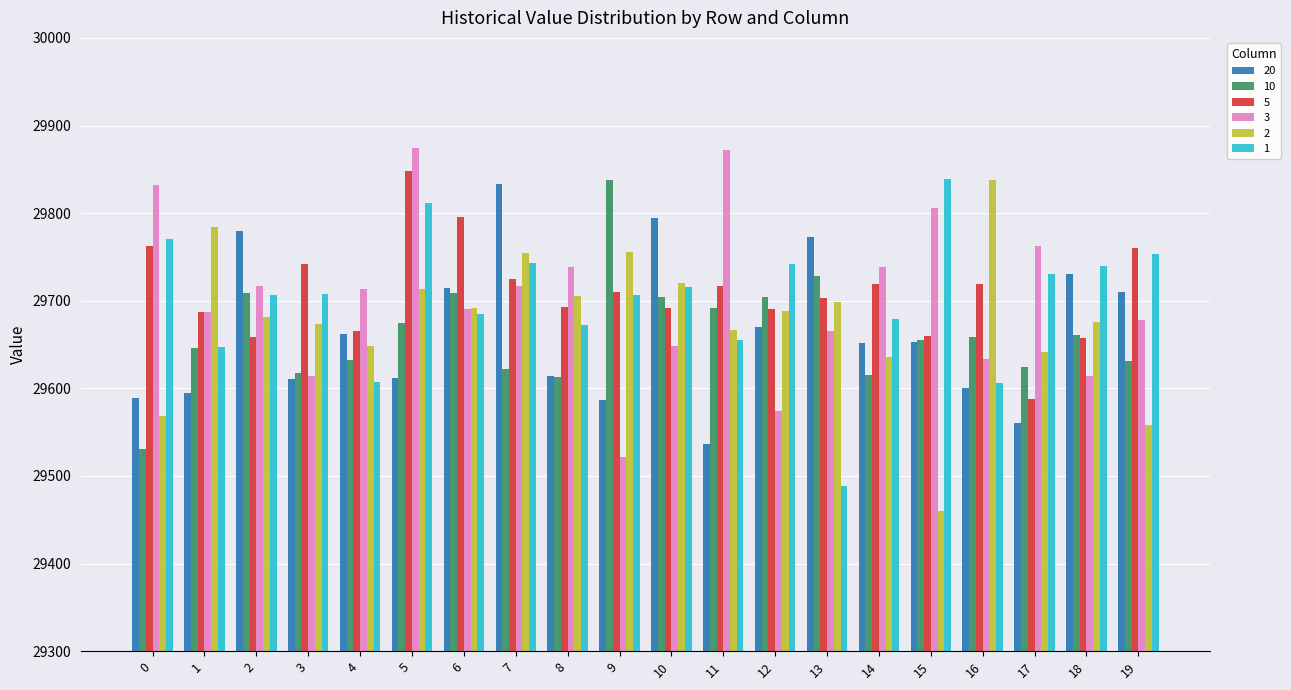

How many bars are there in each group?

6